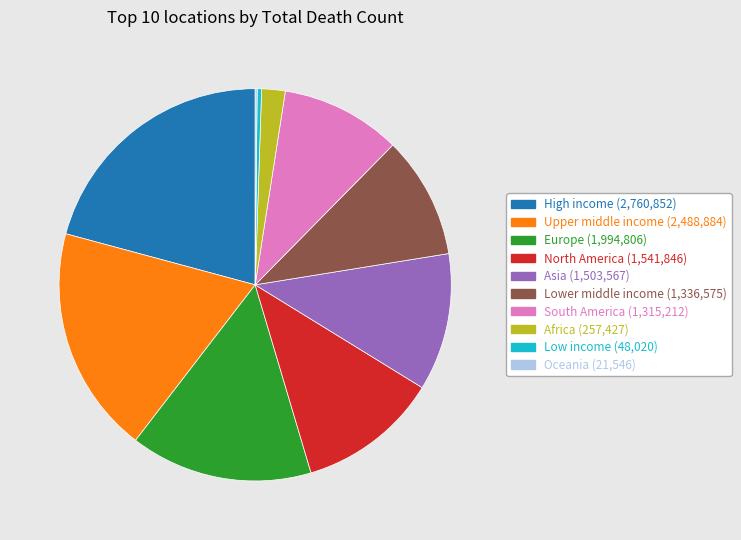

What is the largest slice in the pie chart?

High income